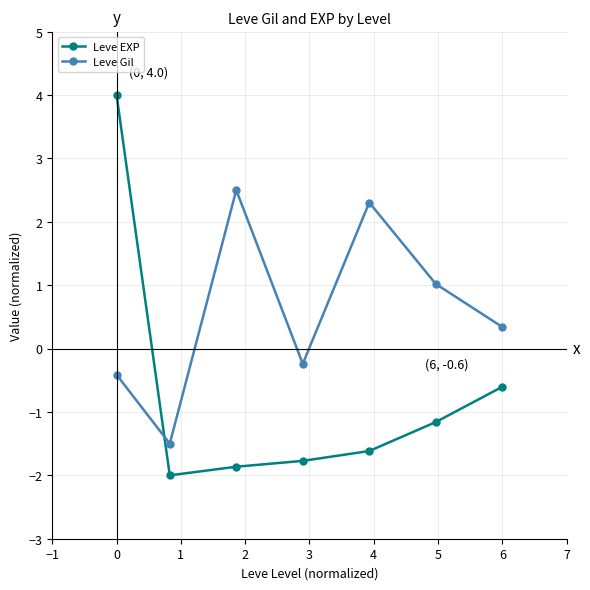

After their last crossing, which series has the higher values: Leve Gil or Leve EXP?

Leve Gil